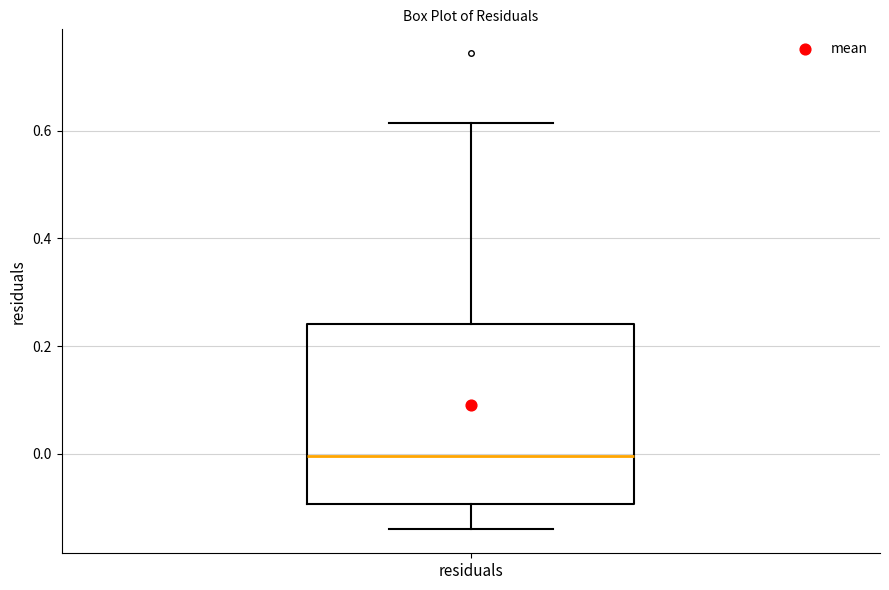

Transcribe this box plot: give where the median line is, the range the box spans, and where the two whiskers end, as read against the y-axis. The values are not printed on the chart, so give them approximately, as read against the axis.

median 0.00, box -0.10 to 0.24, whiskers -0.14 to 0.62